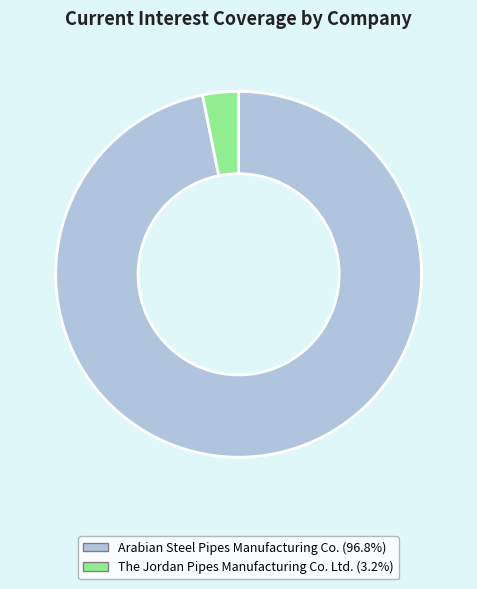

Does The Jordan Pipes Manufacturing Co. Ltd. account for over 50% of the chart?

No